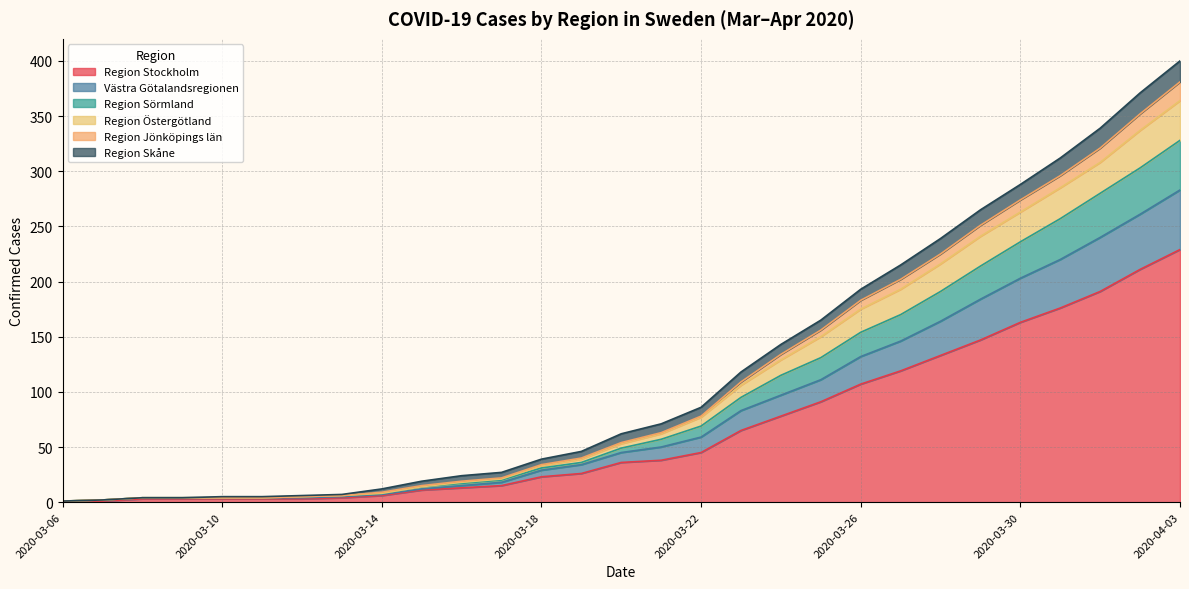

What are all the series names shown in the legend?

Region Stockholm, Västra Götalandsregionen, Region Sörmland, Region Östergötland, Region Jönköpings län, Region Skåne